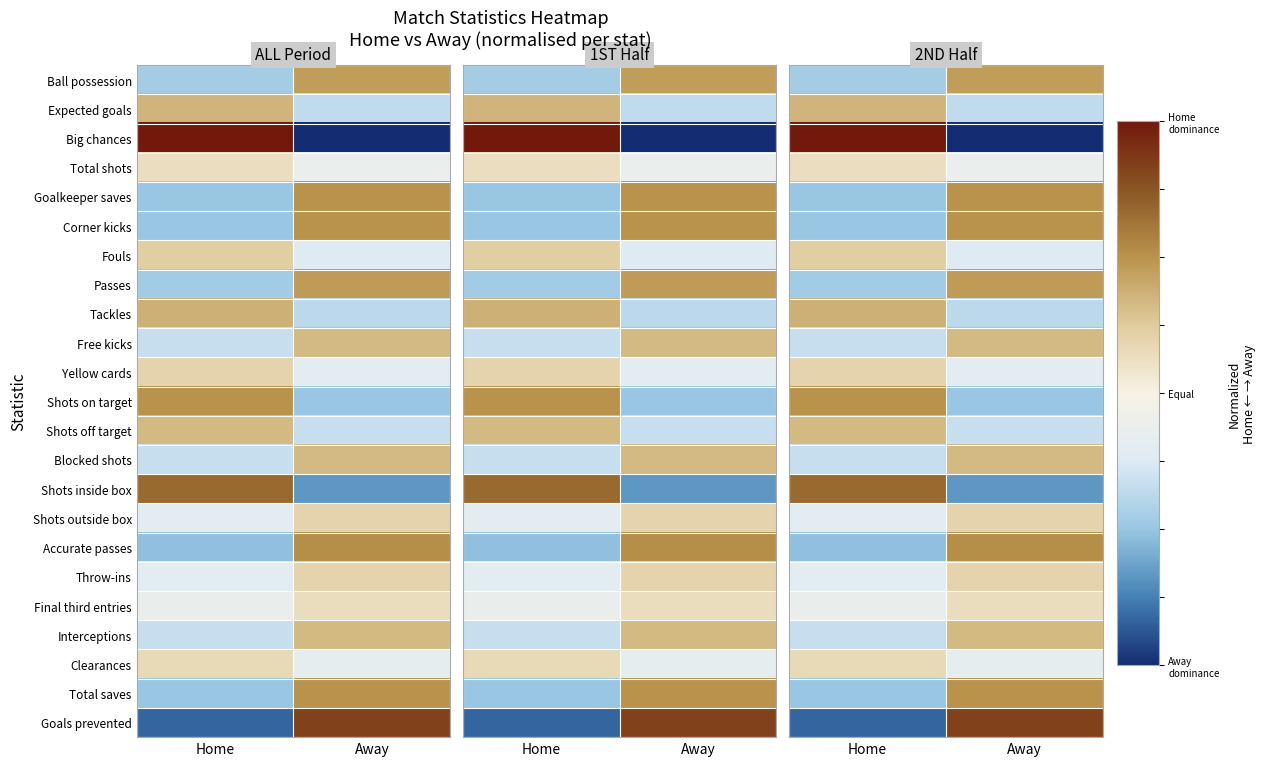

Count the number of categories in the chart.

2